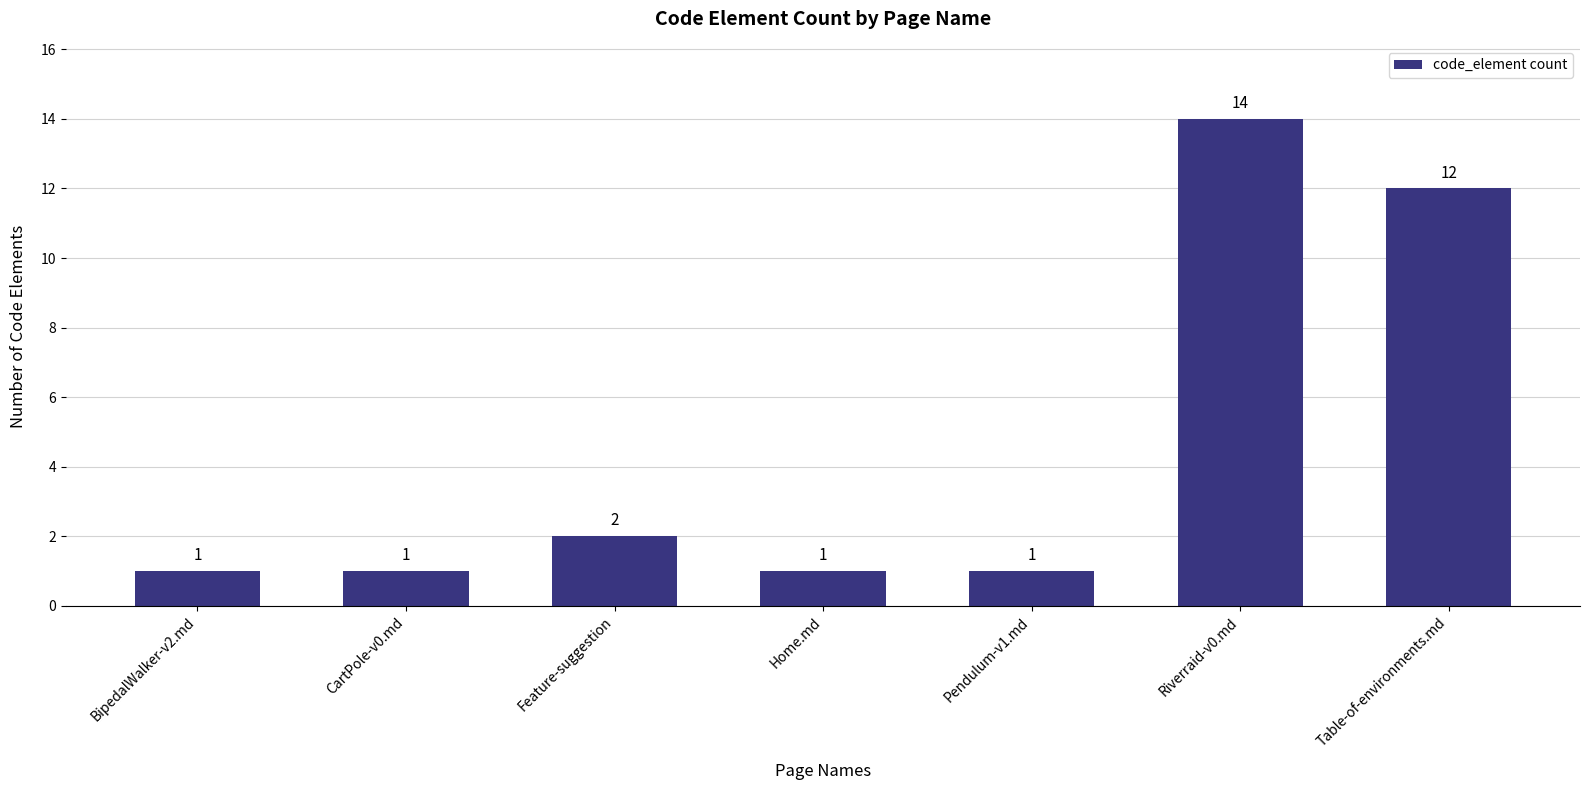

What is the maximum value shown in the chart?

14